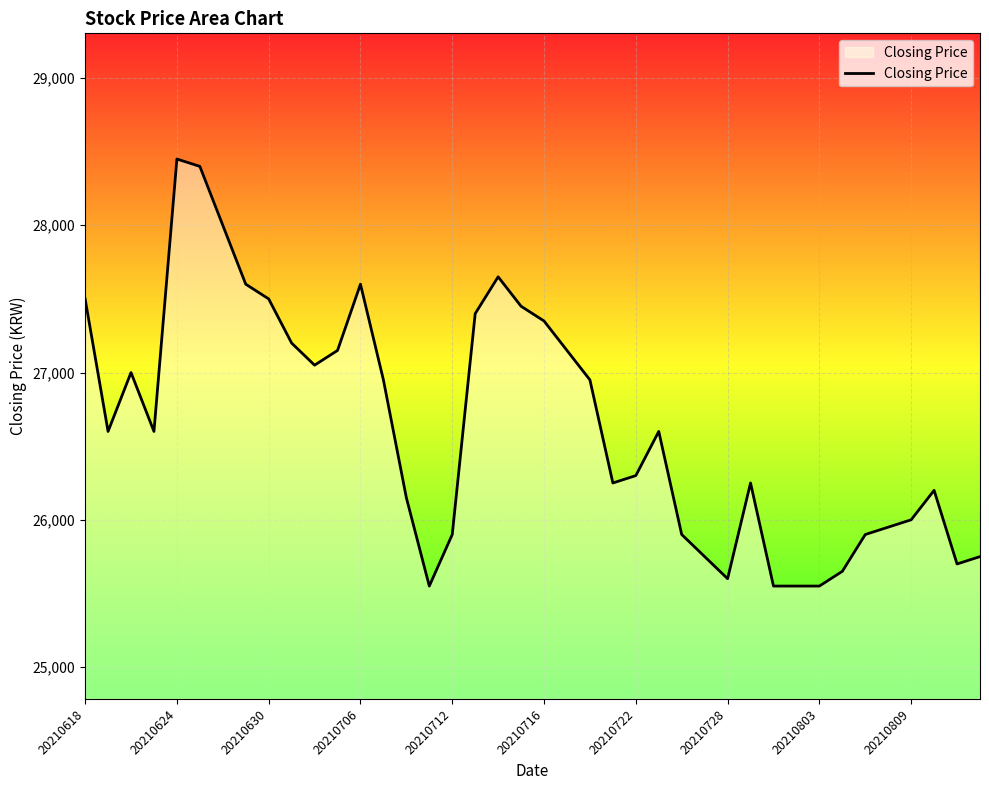

What is the smallest value displayed?

25550